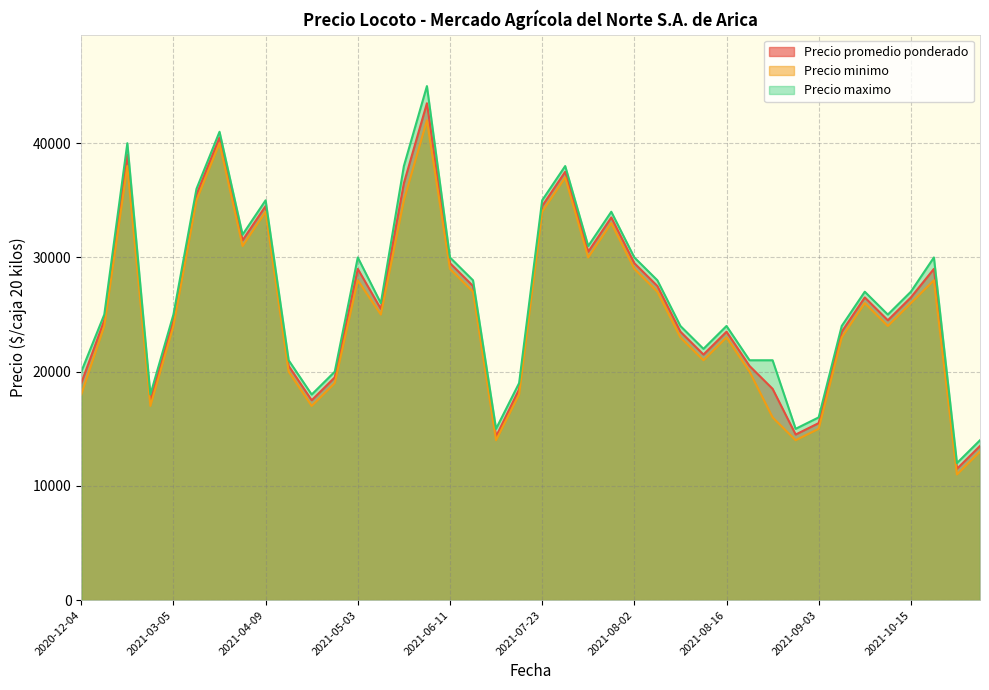

In Precio promedio ponderado, how many points are lower than both neighbors (excluding endpoints)?

10